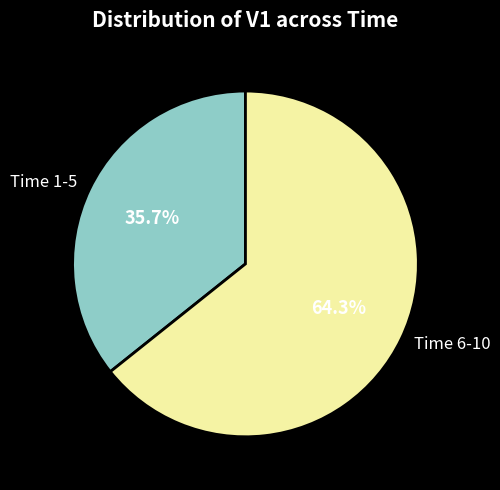

How many segments does this pie chart have?

2